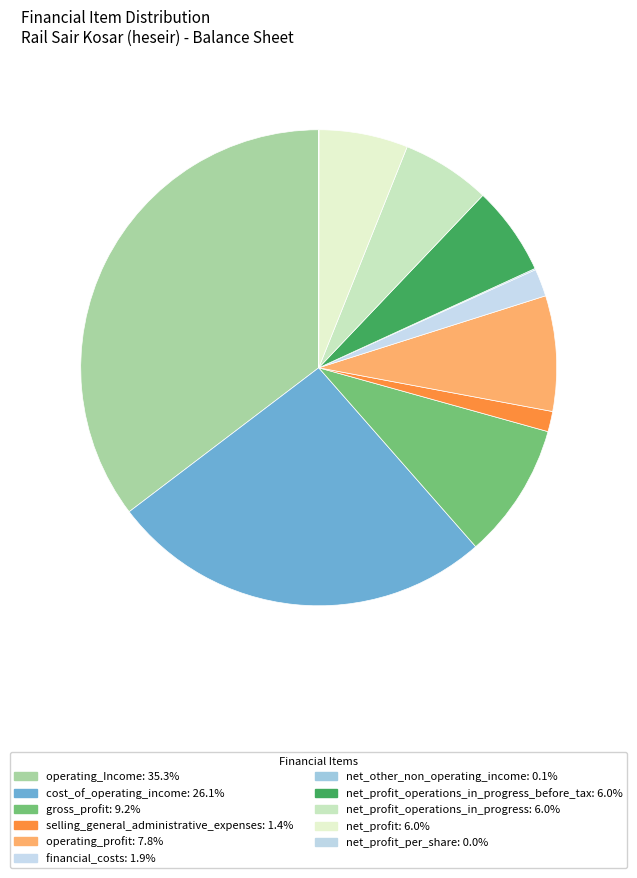

How many slices are in this pie chart?

11